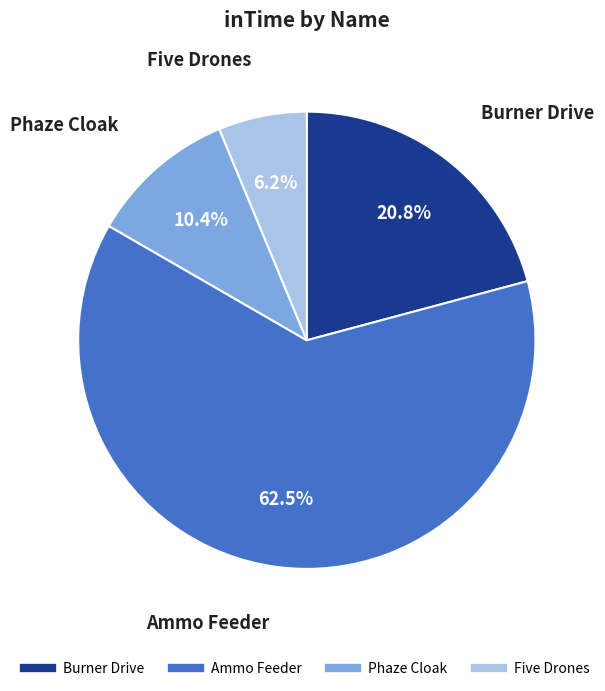

Which category has the biggest portion of the pie?

Ammo Feeder